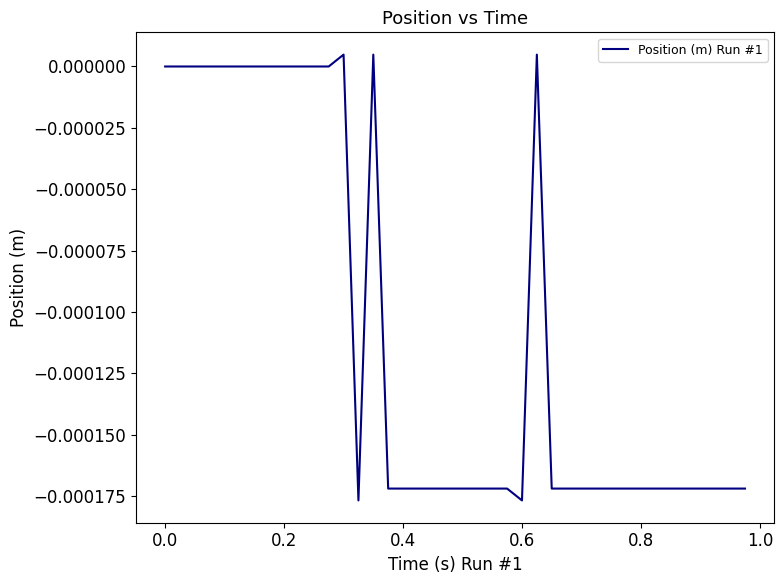

Is this an area chart (filled region under the line)?

No